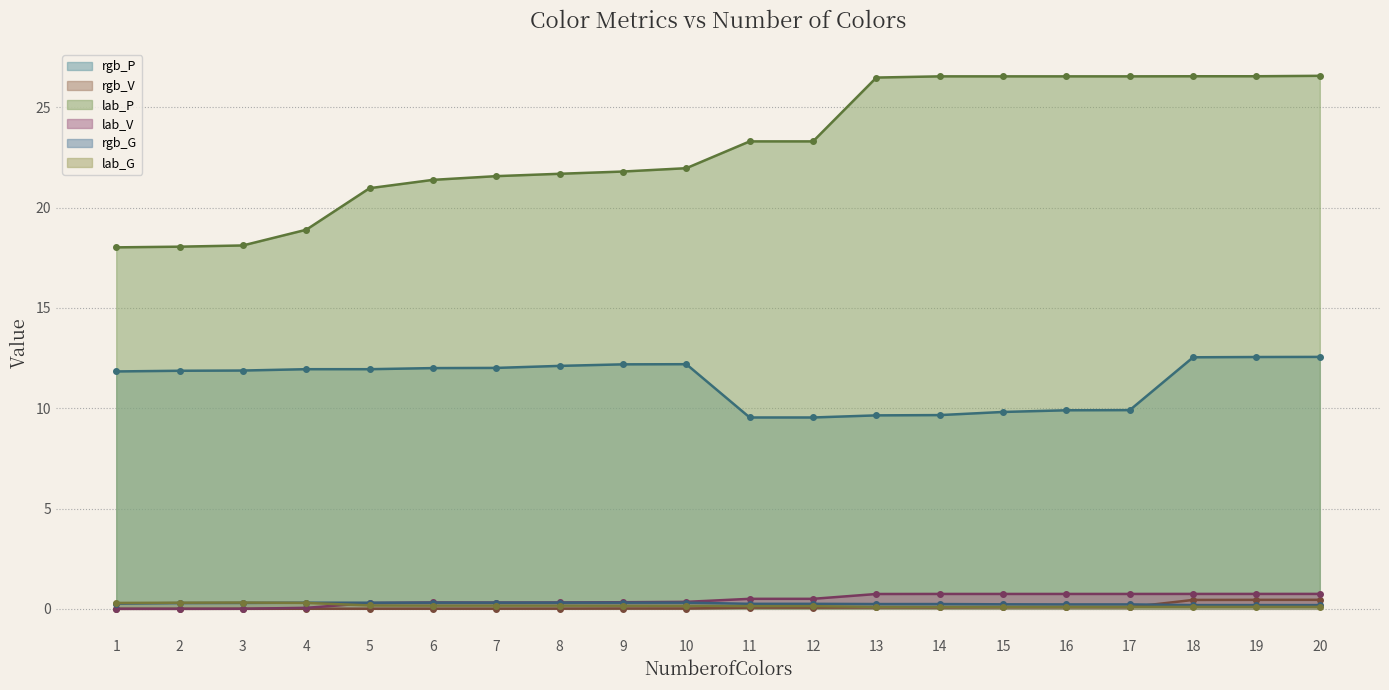

How many distinct data groups are displayed?

6